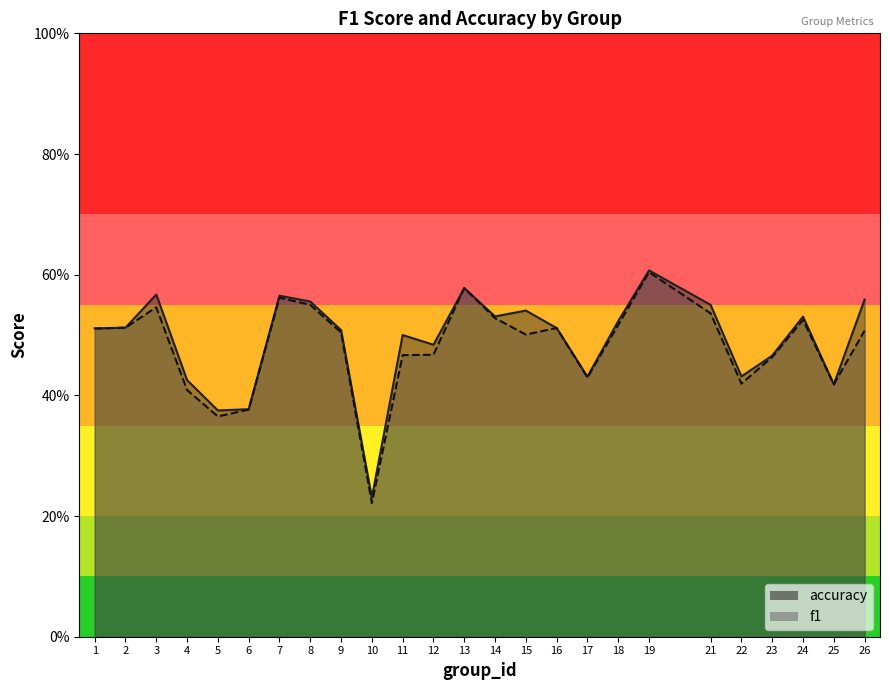

Reading right to left, what are all the values shown in this chart?

f1: 26=0.5	25=0.4	24=0.5	23=0.5	22=0.4	21=0.5	19=0.6	18=0.5	17=0.4	16=0.5	15=0.5	14=0.5	13=0.6	12=0.5	11=0.5	10=0.2	9=0.5	8=0.5	7=0.6	6=0.4	5=0.4	4=0.4	3=0.5	2=0.5	1=0.5
accuracy: 26=0.6	25=0.4	24=0.5	23=0.5	22=0.4	21=0.6	19=0.6	18=0.5	17=0.4	16=0.5	15=0.5	14=0.5	13=0.6	12=0.5	11=0.5	10=0.2	9=0.5	8=0.6	7=0.6	6=0.4	5=0.4	4=0.4	3=0.6	2=0.5	1=0.5